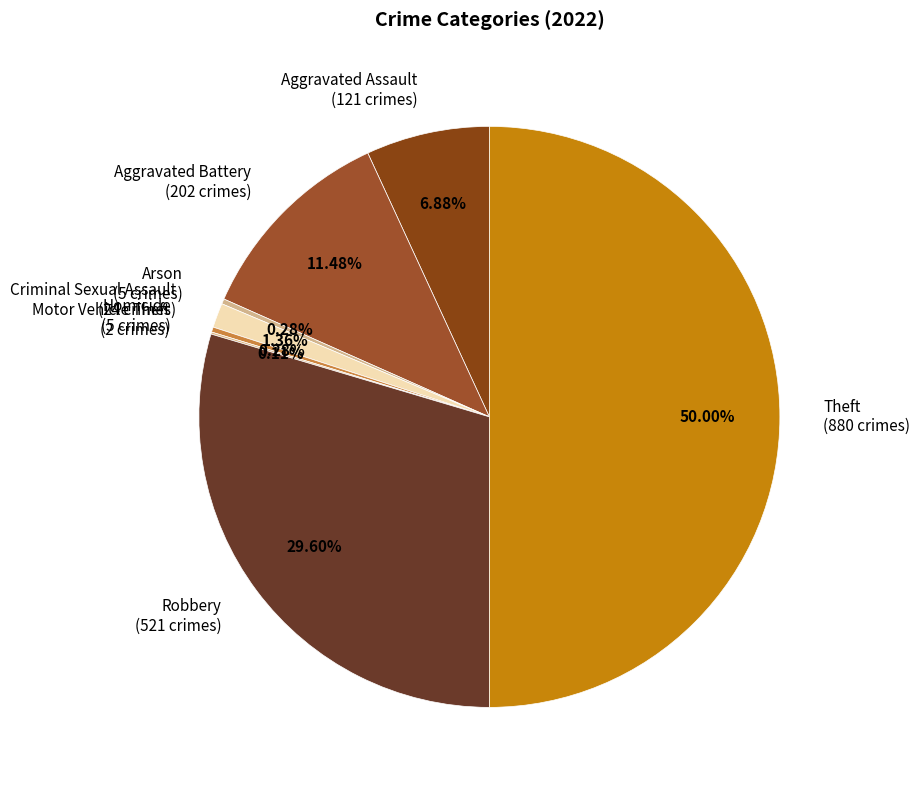

Do Arson (5 crimes) and Homicide (5 crimes) together represent more than half of the pie?

No